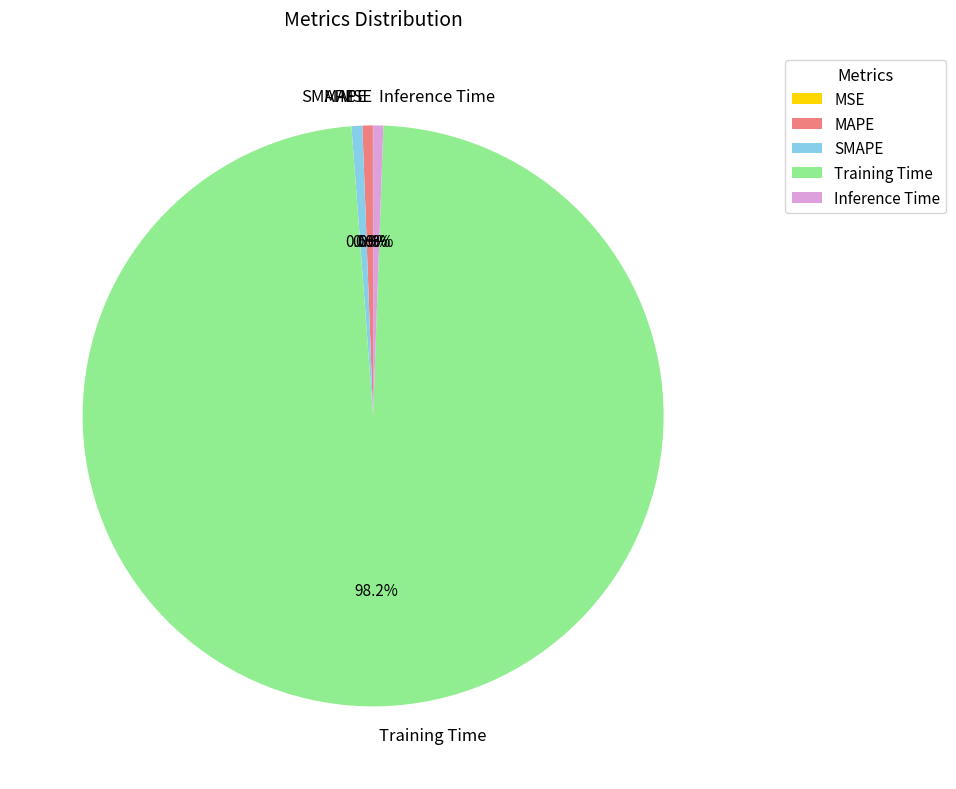

To the nearest percent, what percentage of the pie is SMAPE?

1%